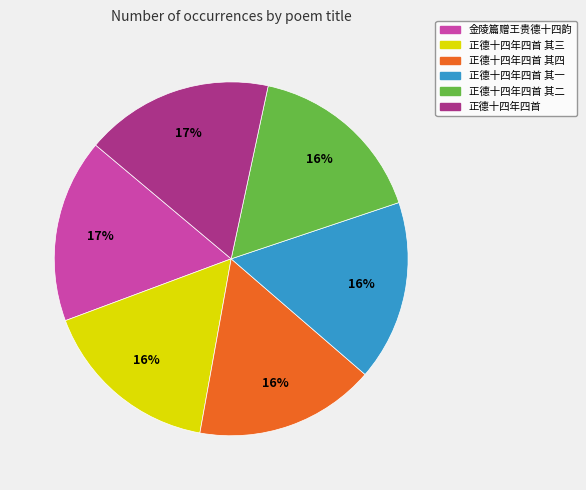

What is the ratio of the value at 正德十四年四首 其二 to the value at 正德十四年四首 其四?

1.0